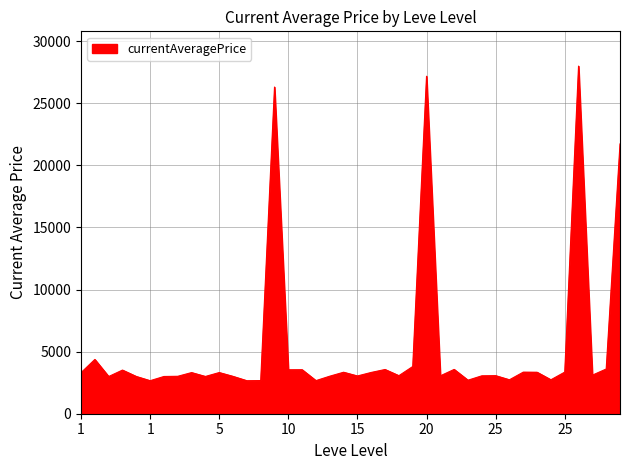

What is the minimum value shown in the chart?

2658.0